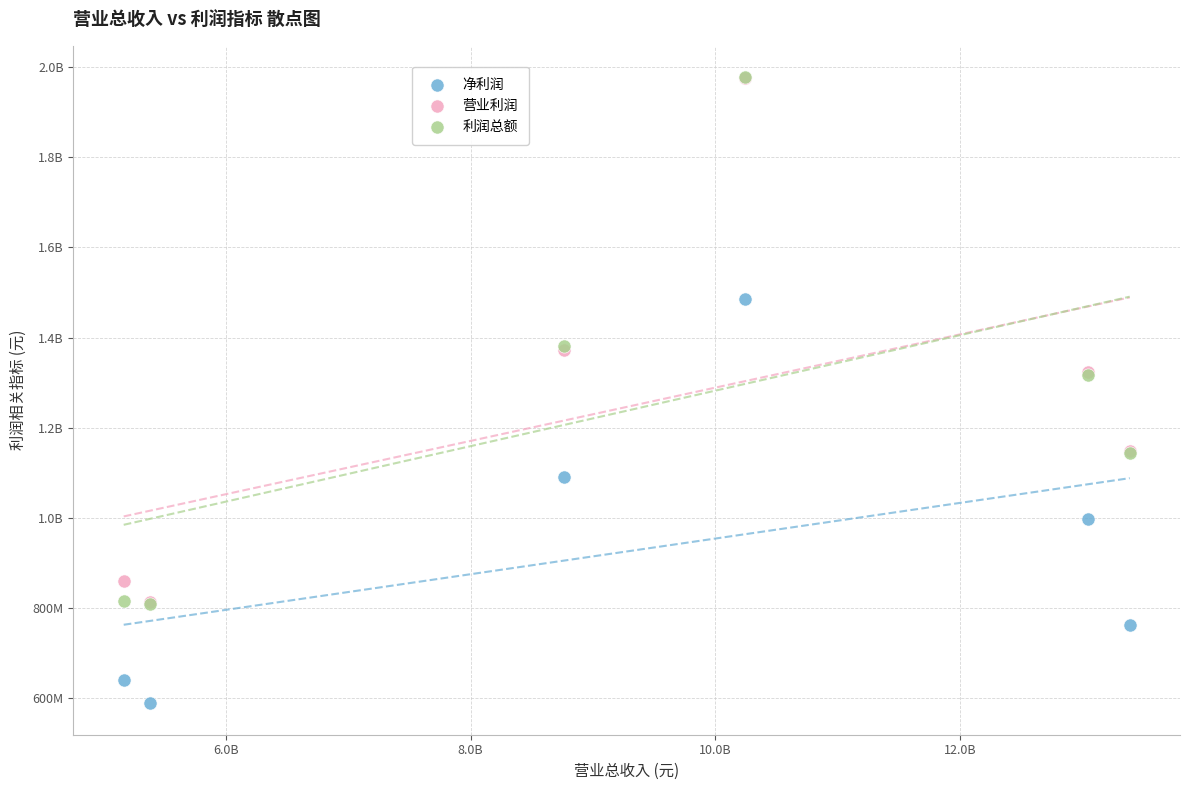

What are all the series names shown in the legend?

净利润, 营业利润, 利润总额